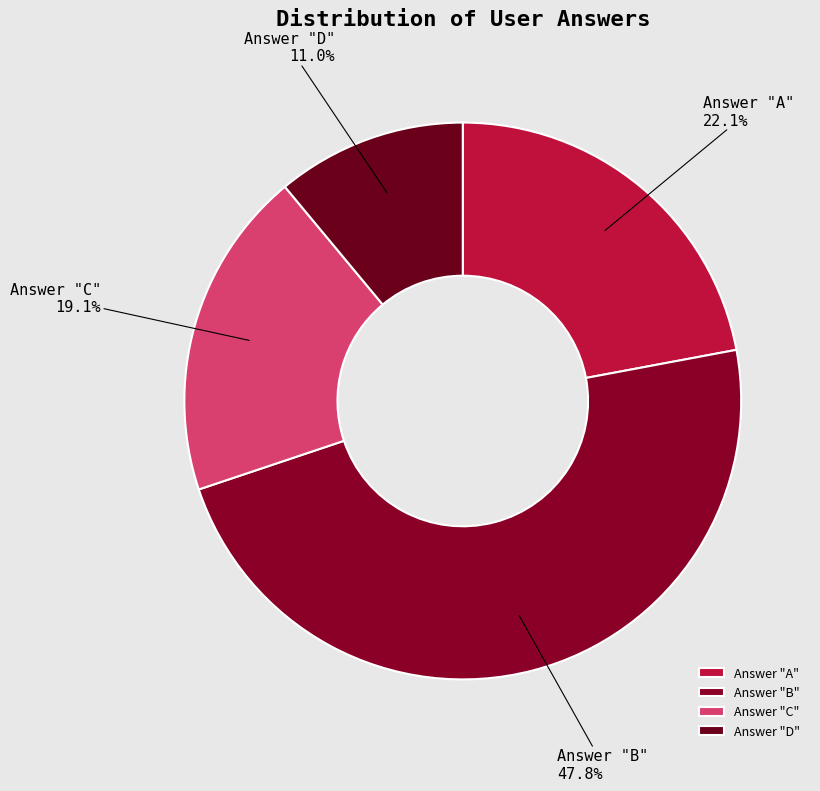

Which category has the biggest portion of the pie?

Answer "B"